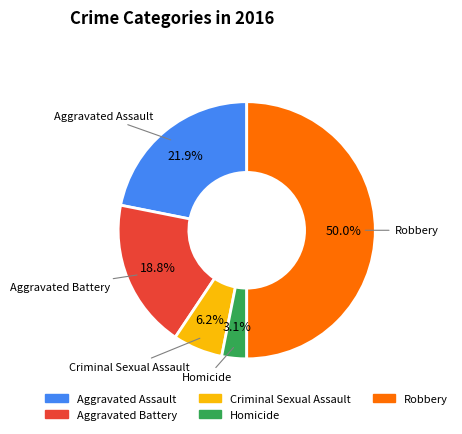

Is Criminal Sexual Assault the majority of the pie?

No